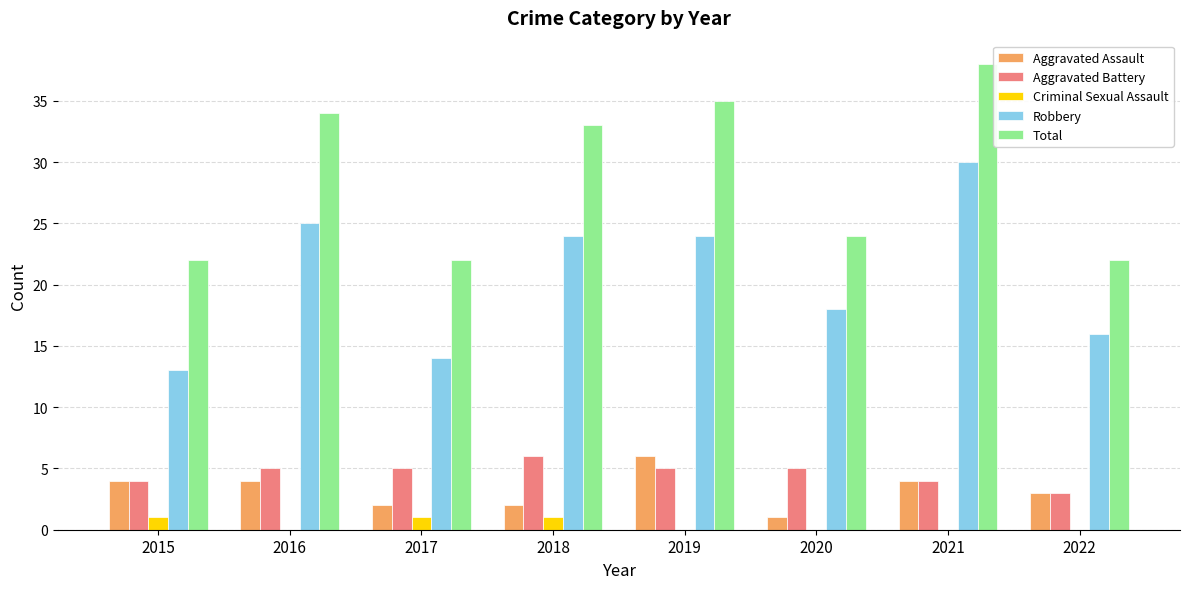

What is the spread (max minus min) of values at 2015?

21